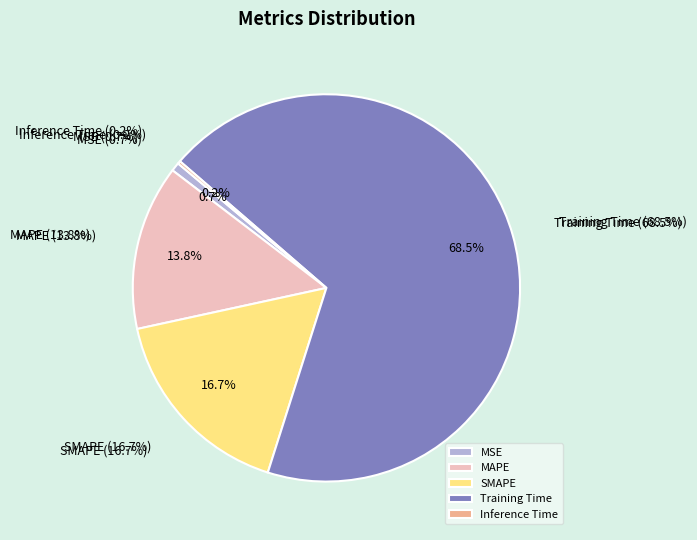

Is it true that MSE is 10% of the pie?

False